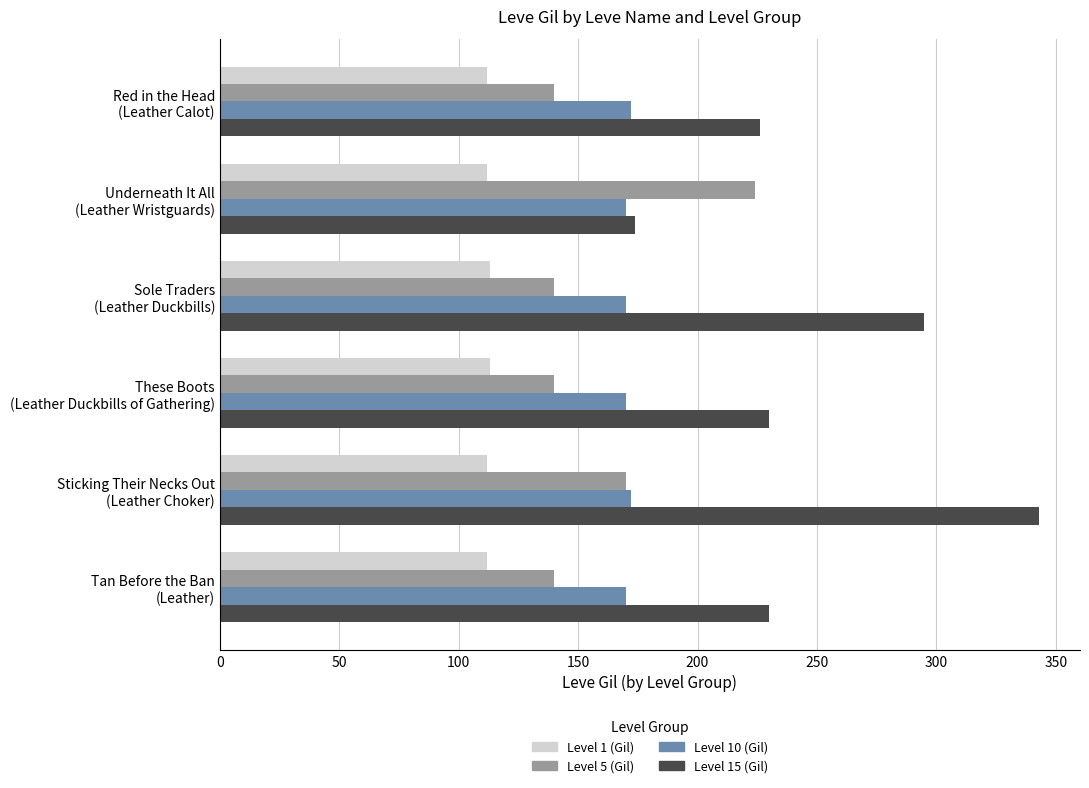

Which series has the widest spread of values?

Level 15 (Gil)